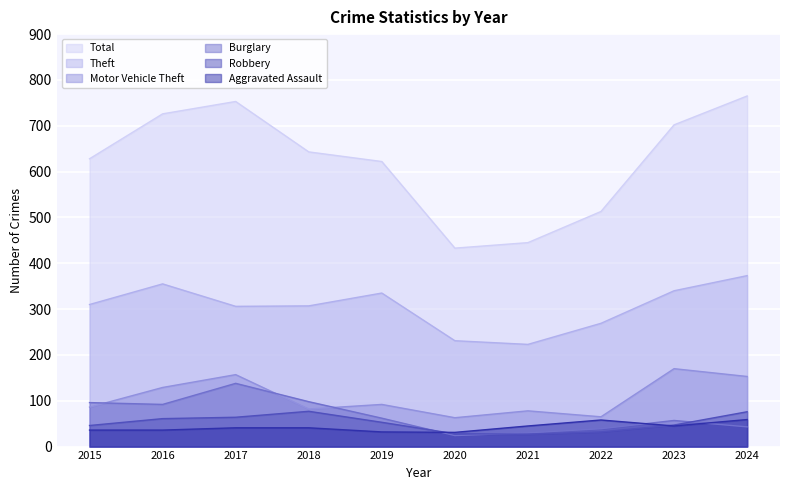

What is the difference between the maximum and minimum values in the Motor Vehicle Theft series?

107